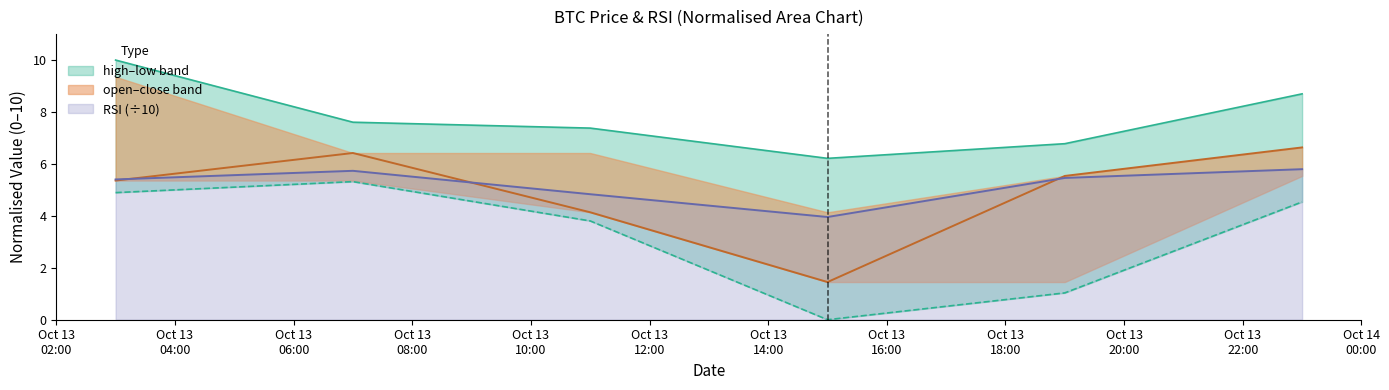

What is the label of the 3rd point from the right?

2024-10-13 15:00:00